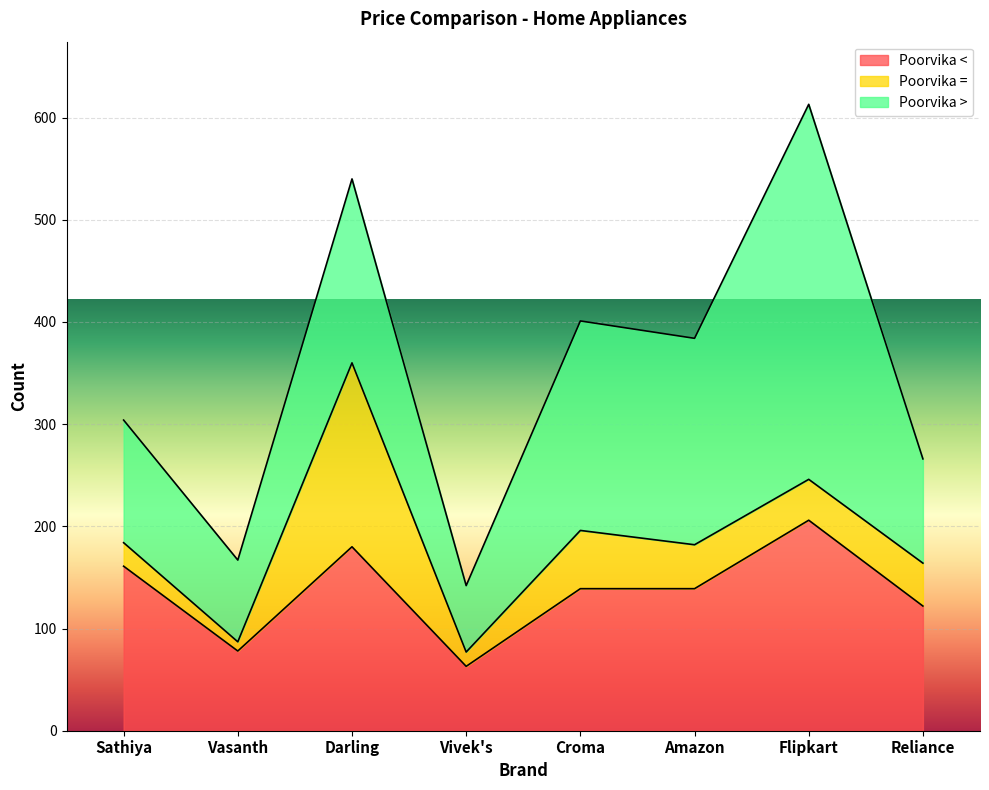

At which label does Poorvika < first exceed 139?

Sathiya